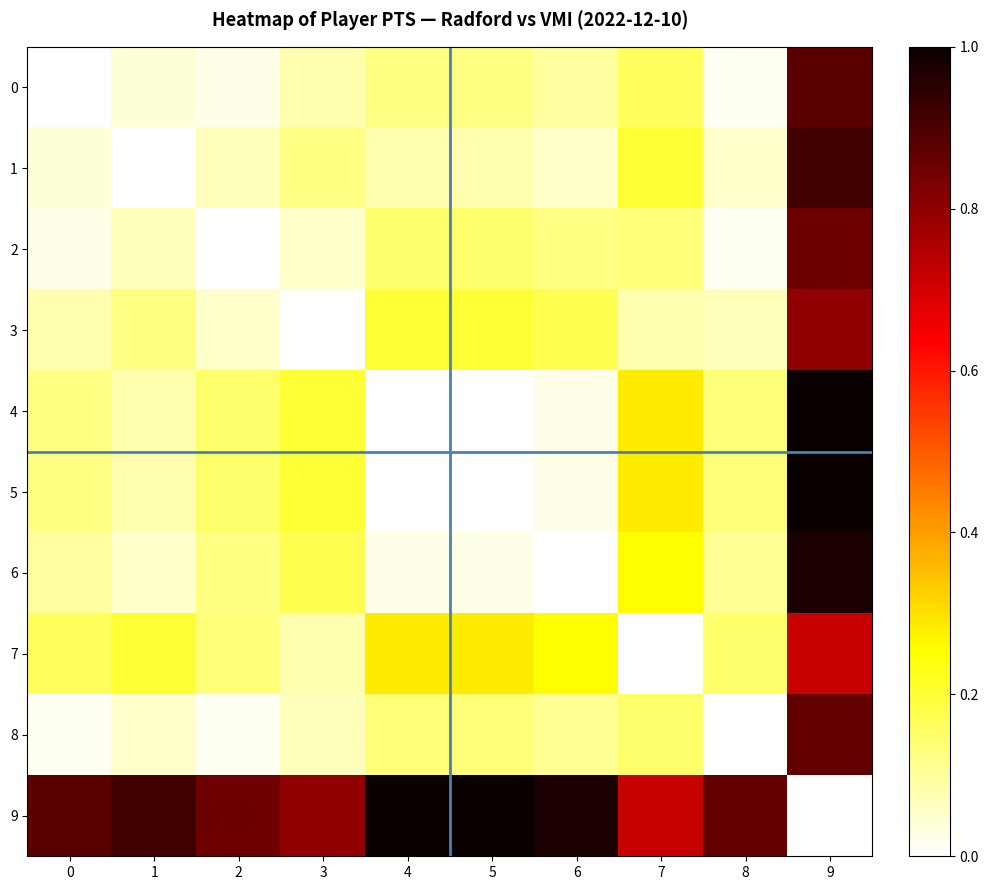

Between 6 and 7, which is larger?

7